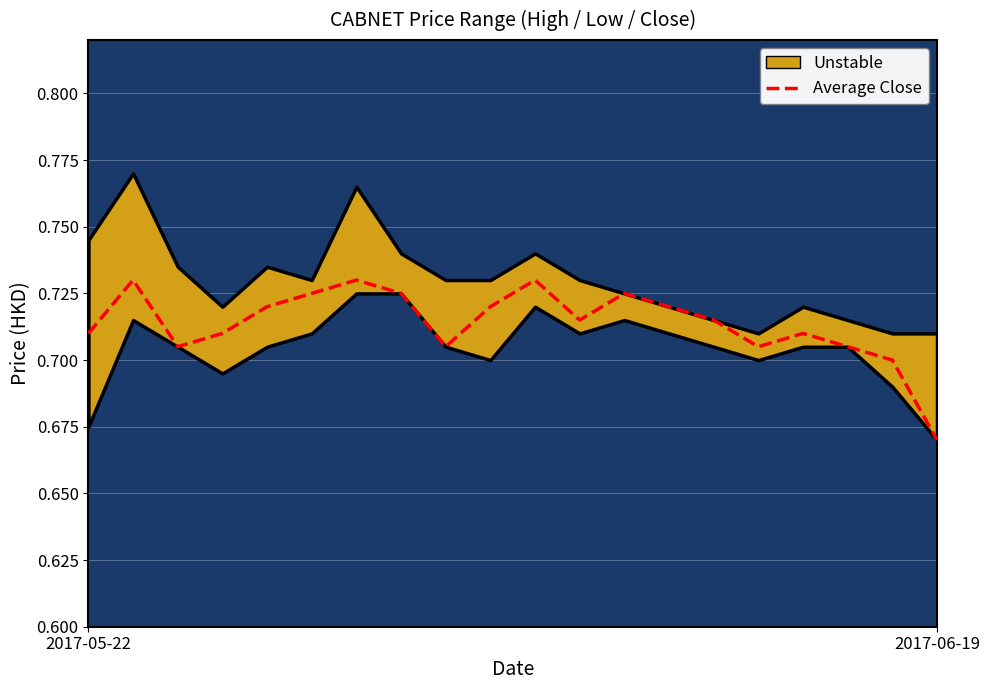

What is the sum of the values at 11 and 2?

1.4